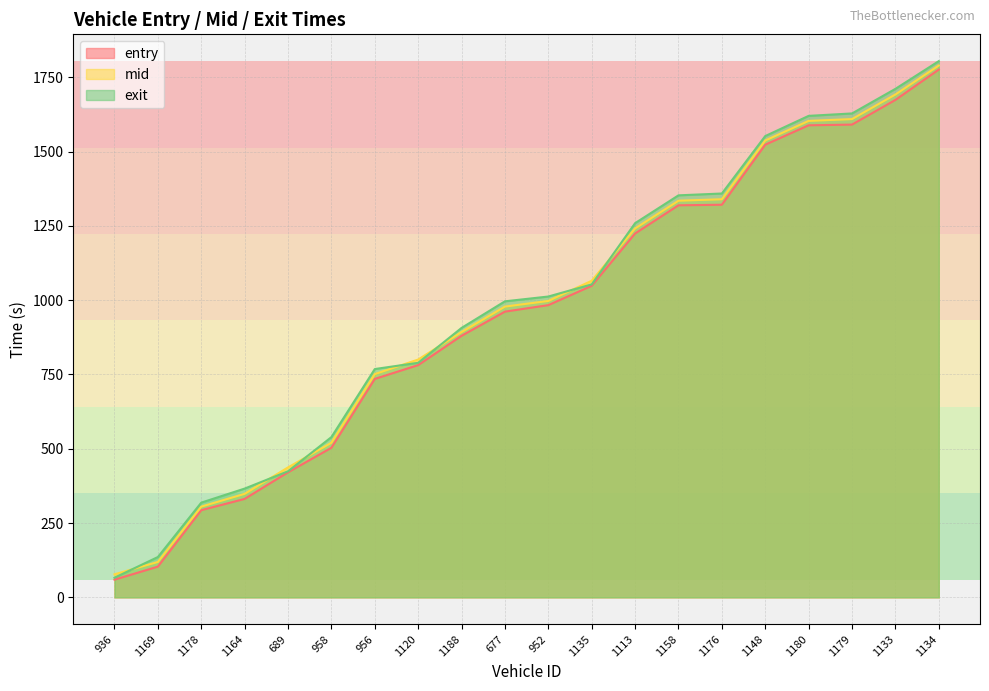

Which has a higher value, 1133 or 1120?

1133